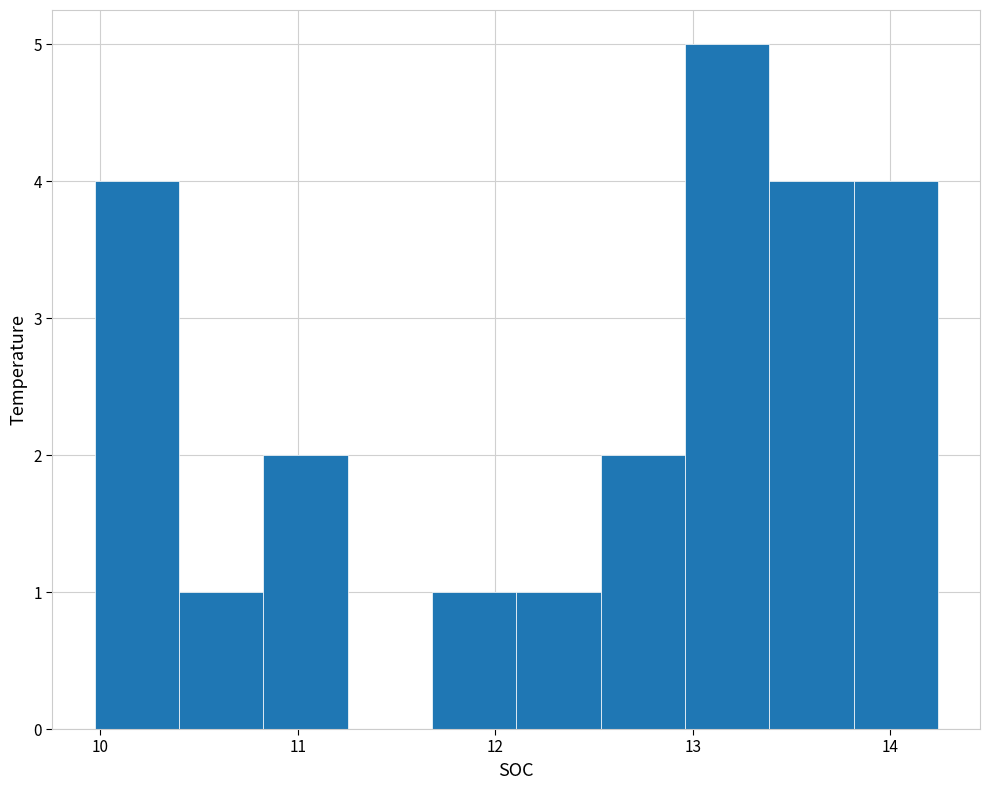

Reading left to right, list every bar in this chart as the range it spans on the x-axis followed by its height. Neither the bar edges nor the heights are printed on the chart, so give them approximately, as read against the axes.

10.0 to 10.4: 4
10.4 to 10.8: 1
10.8 to 11.3: 2
11.3 to 11.7: 0
11.7 to 12.1: 1
12.1 to 12.5: 1
12.5 to 13.0: 2
13.0 to 13.4: 5
13.4 to 13.8: 4
13.8 to 14.2: 4